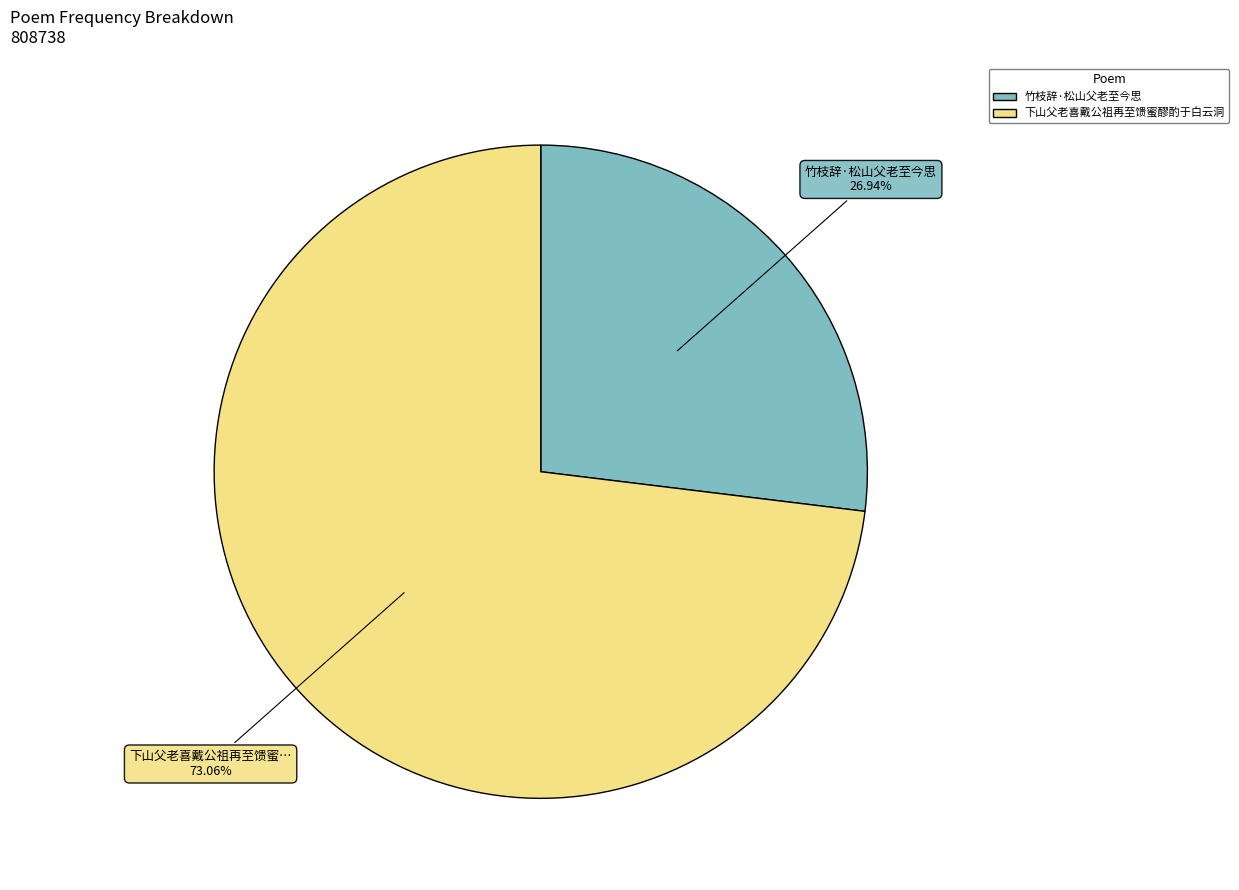

Rank the categories by value from highest to lowest.

下山父老喜戴公祖再至馈蜜醪酌于白云洞, 竹枝辞·松山父老至今思